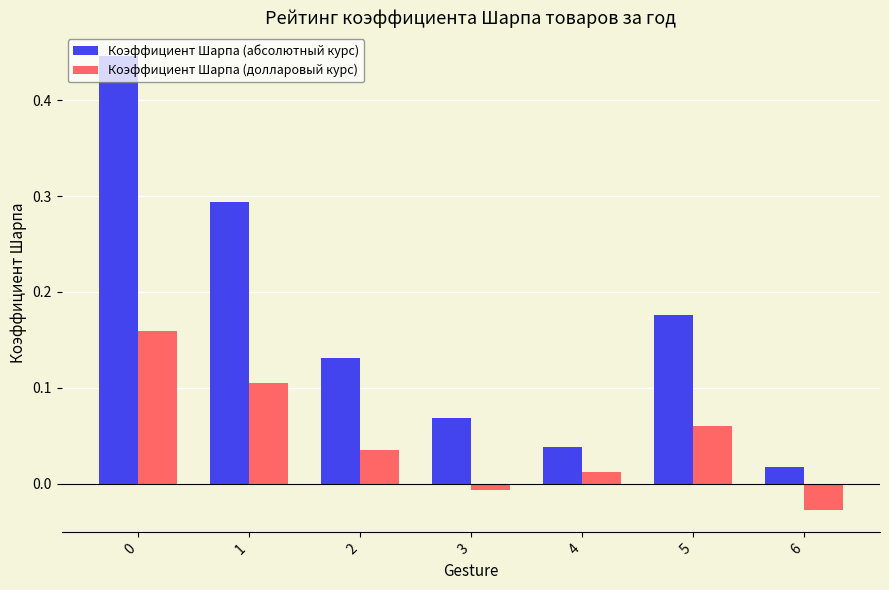

How many bars are there in total?

14